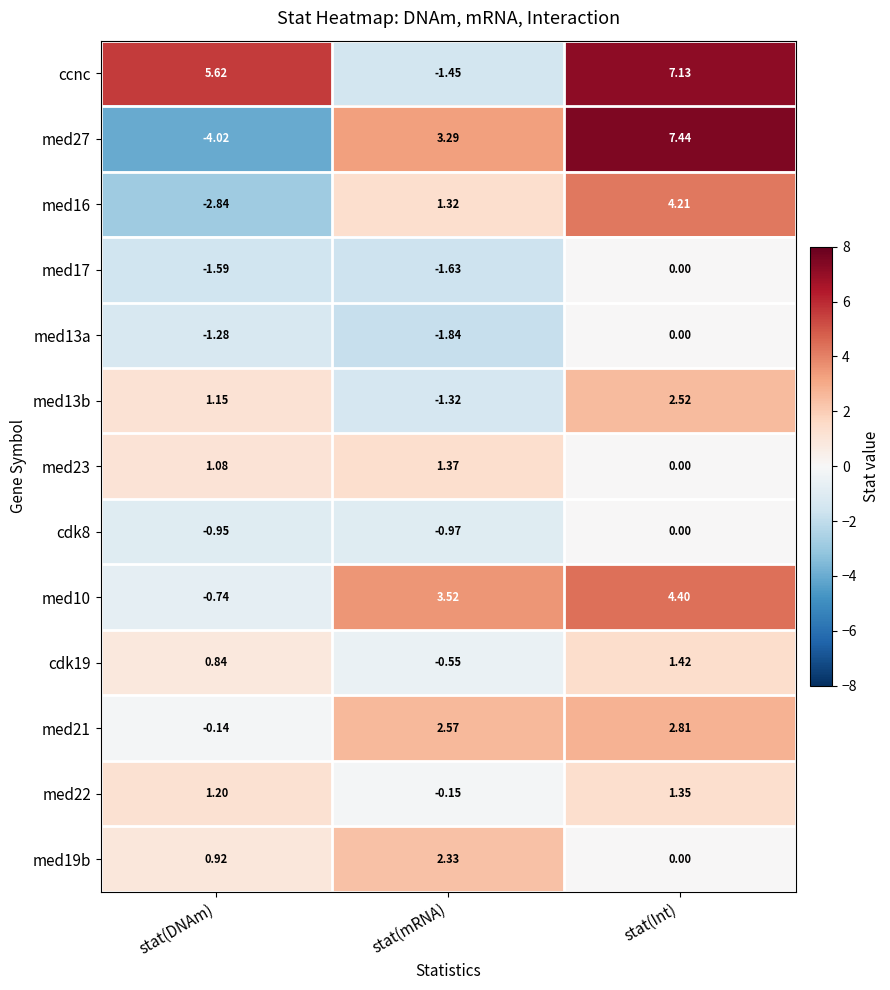

Which series has the largest range (max minus min)?

med27